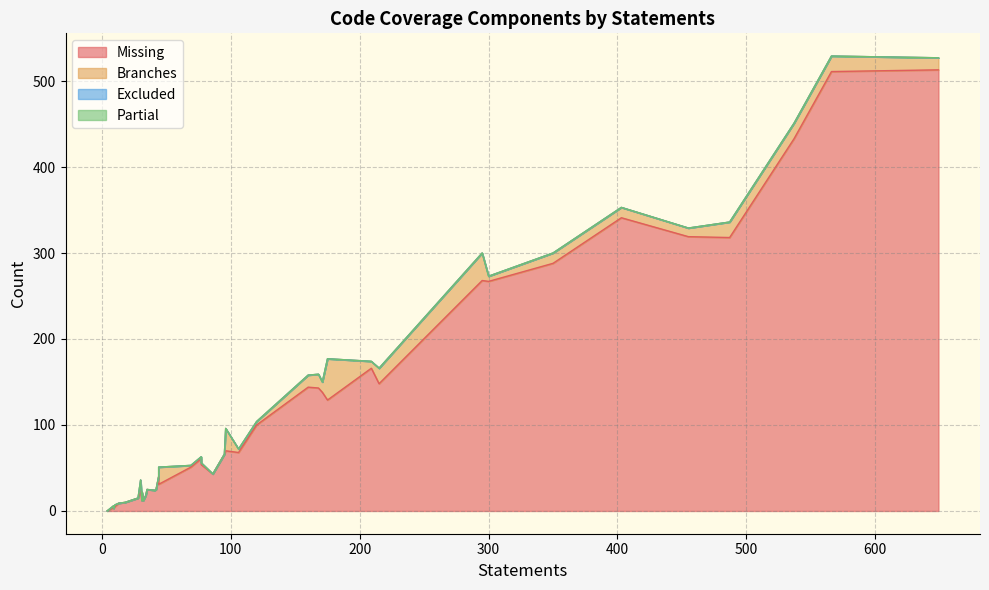

True or false: branches has more than 1 interior local peaks.

True